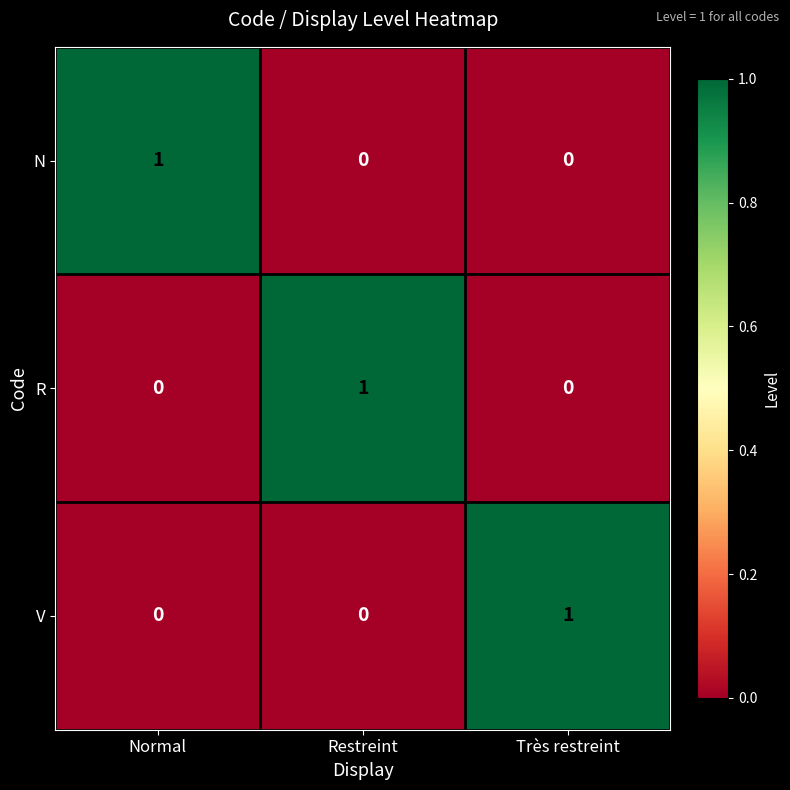

The V series shows 0 at Restreint. True or false?

True